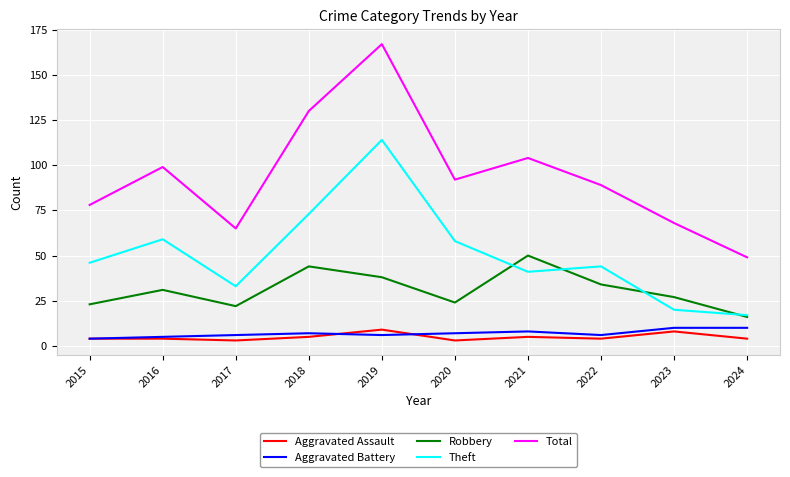

At which category does the chart reach its peak across all series?

2019